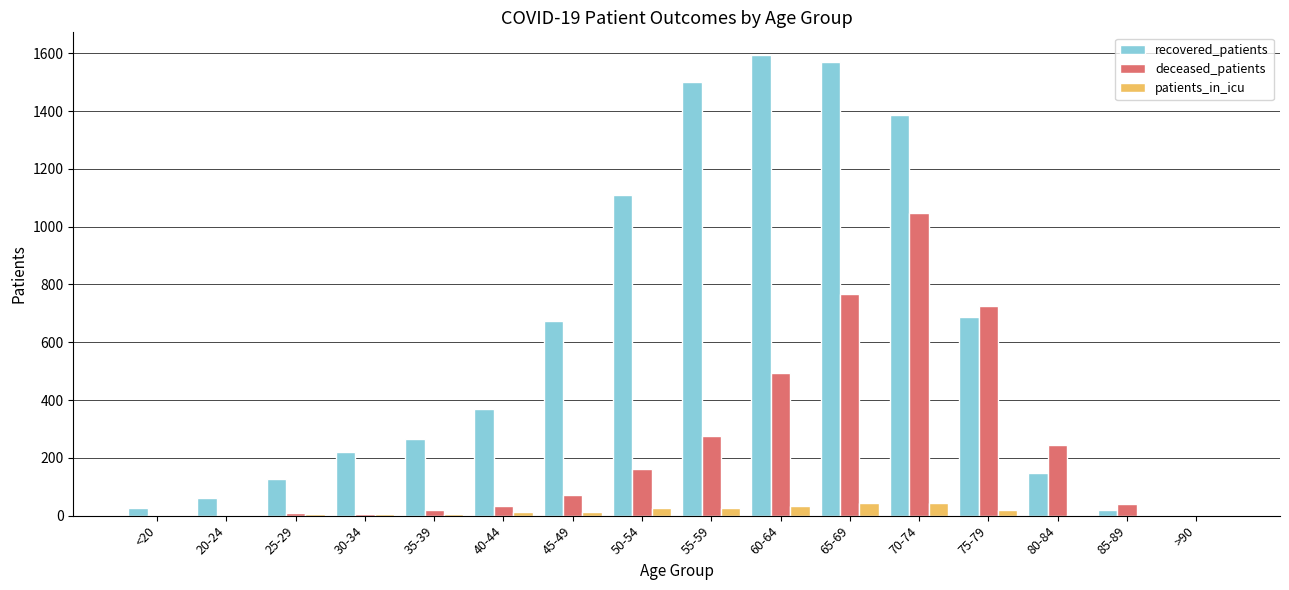

What is the maximum value shown in the chart?

1593